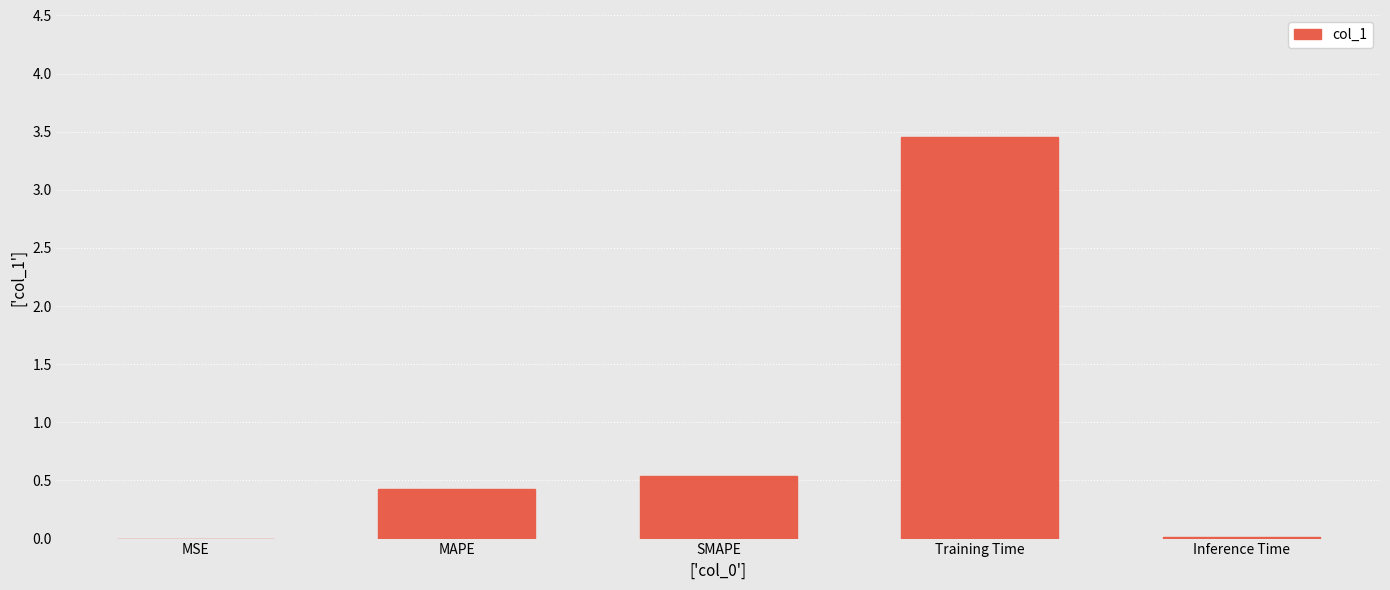

Which label corresponds to the largest value in the chart?

Training Time